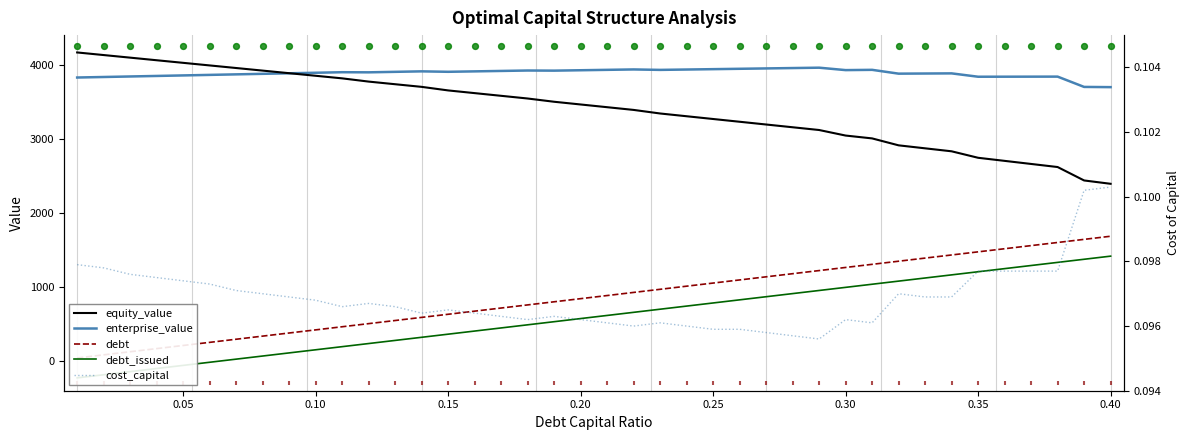

What are all the series names shown in the legend?

equity_value, enterprise_value, debt, debt_issued, cost_capital